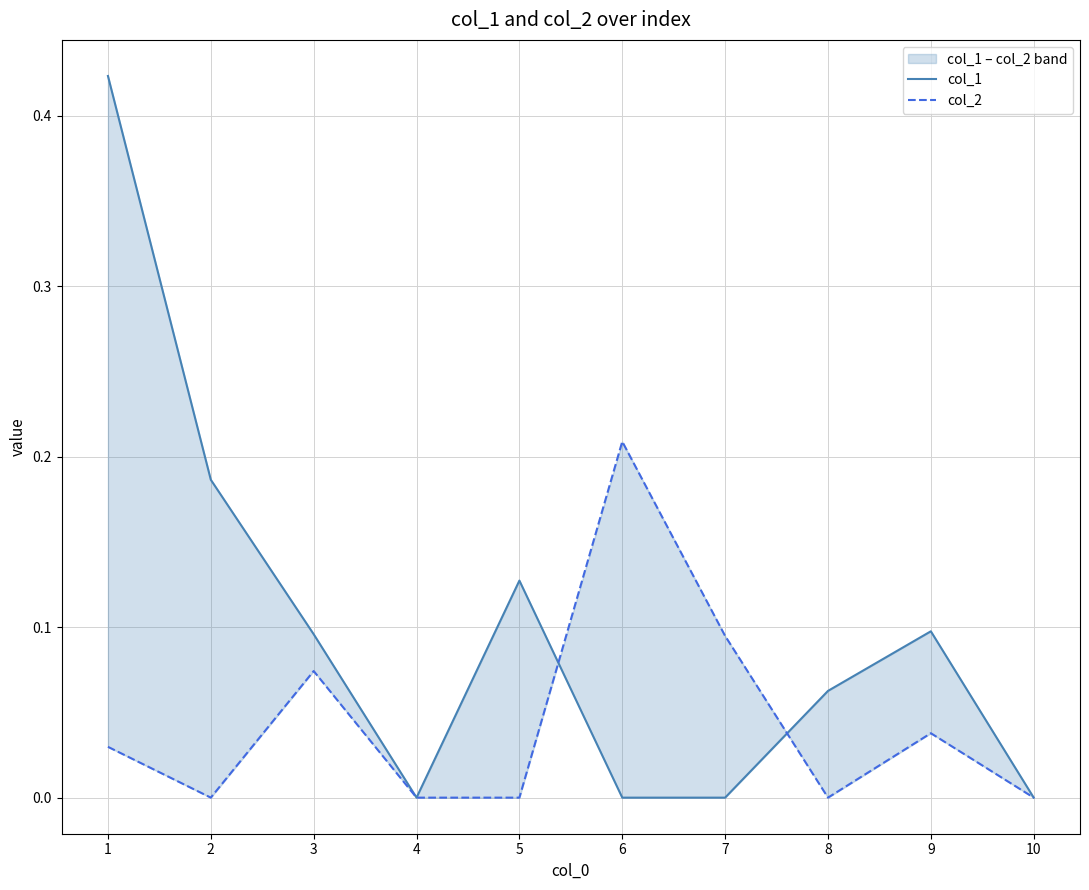

Does the chart display data point markers on the line(s)?

No